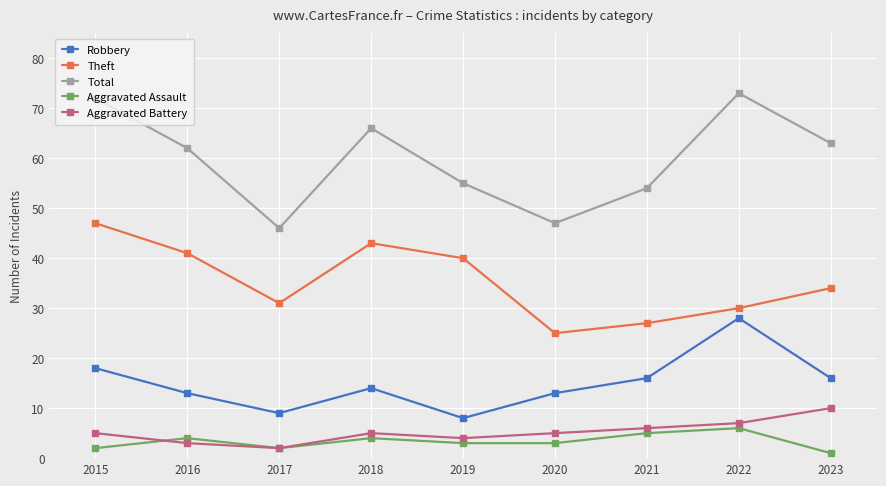

What is the value of the Total point at the 1st from the left?

72